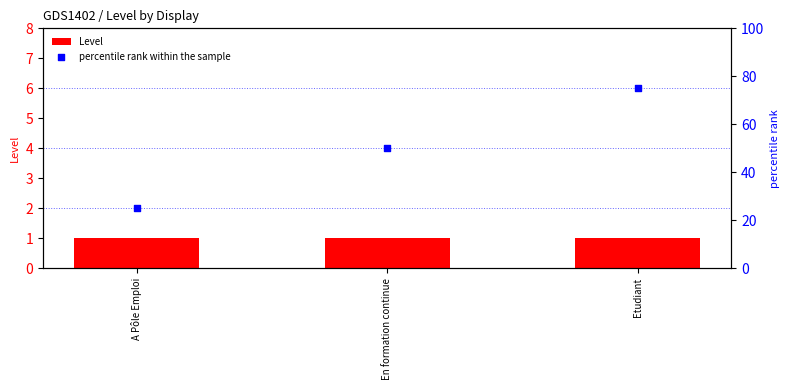

What are all the series names shown in the legend?

Level, percentile rank within the sample